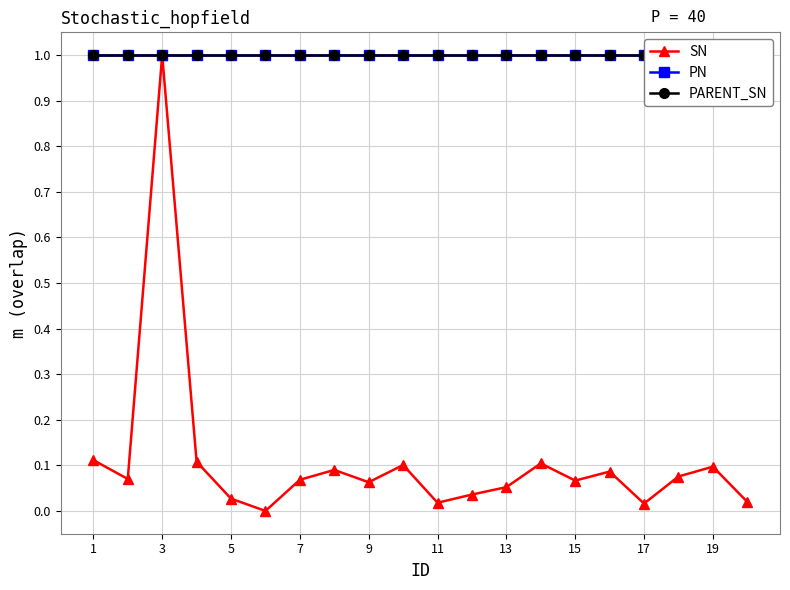

At which label does SN reach its peak?

3